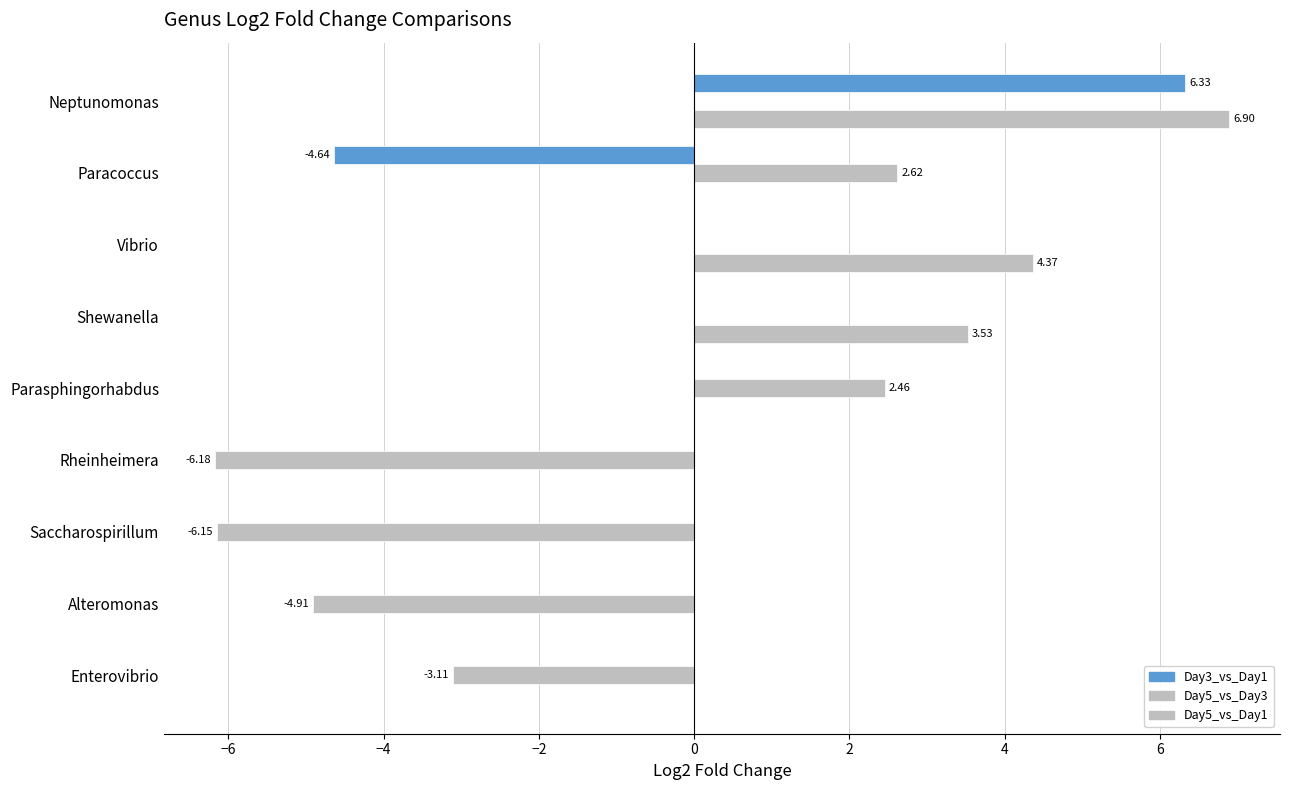

Count the Day5_vs_Day3 values in the range -4 to 0.

4